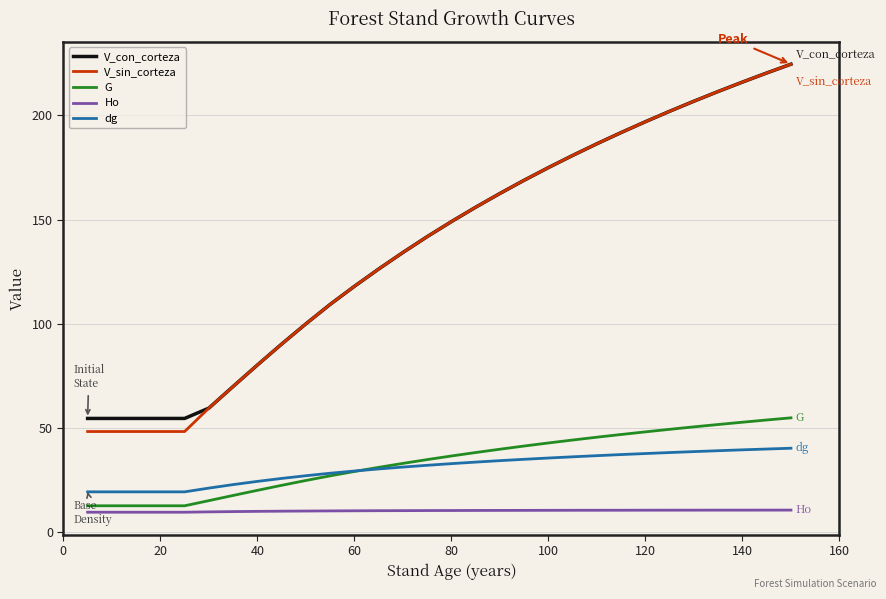

How many lines are shown in the chart?

5